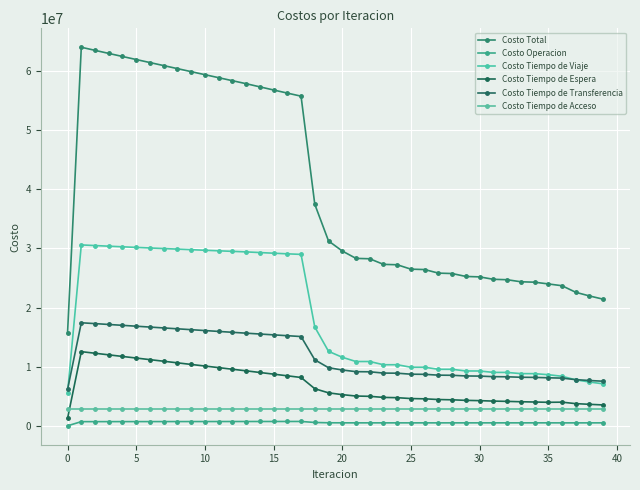

What is the greatest value displayed?

64043215.3